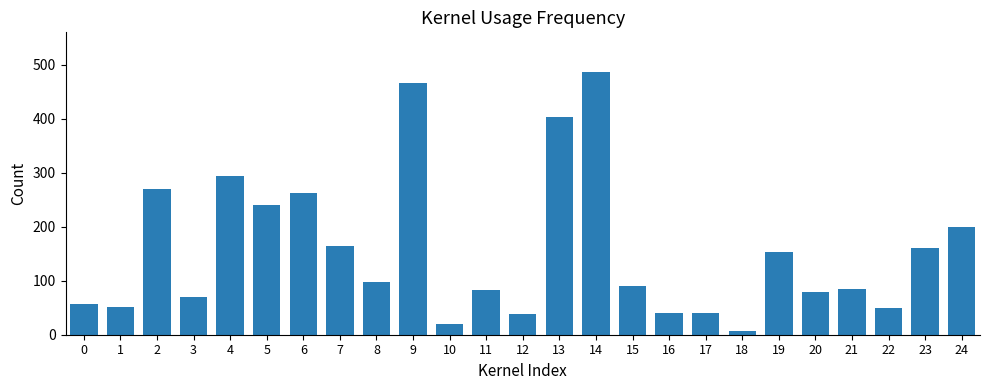

What is the change in value from 8 to 21?

-12.5